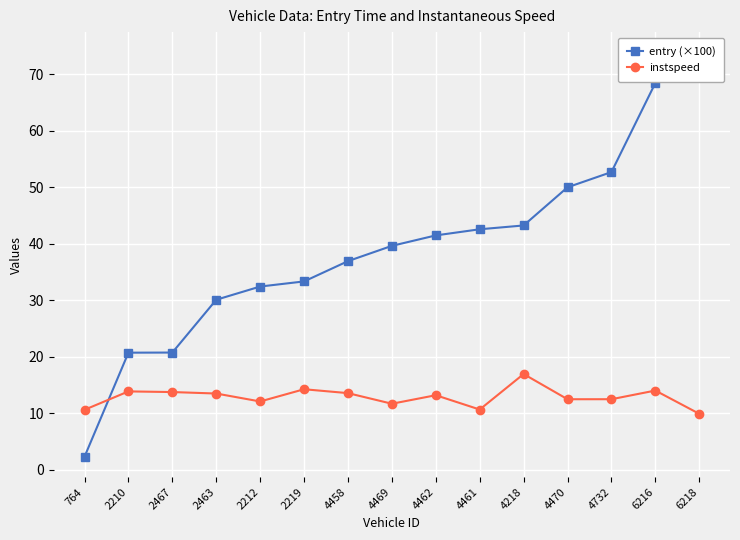

What position from the right is 4461?

6